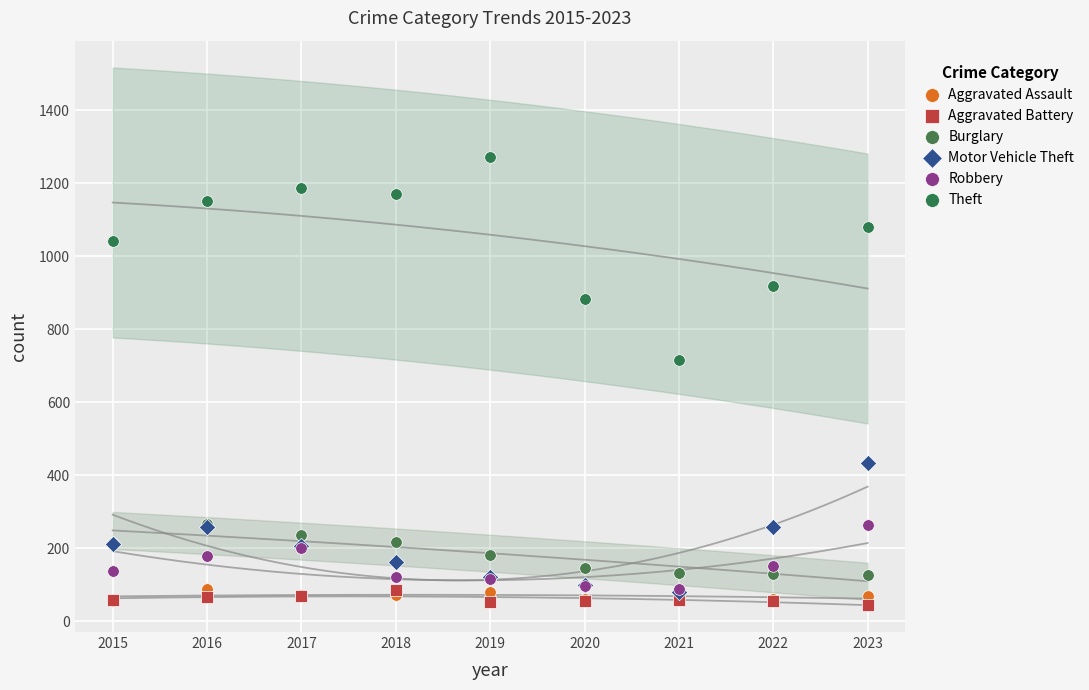

Across all series, what Y value is closest to 658?

716